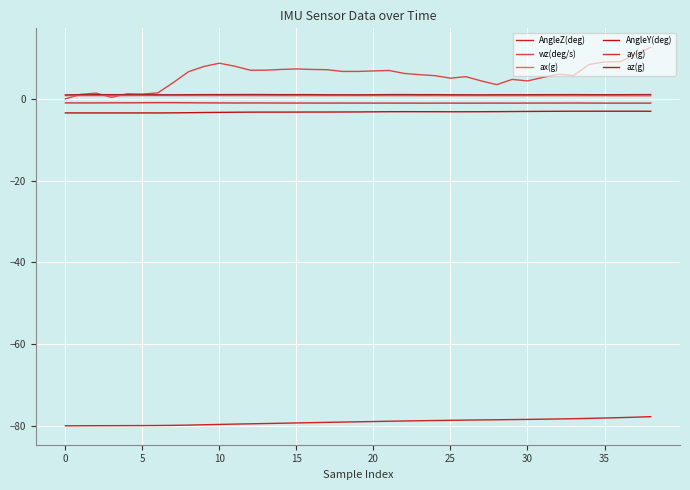

What is the average value of the AngleY(deg) series?

-3.2